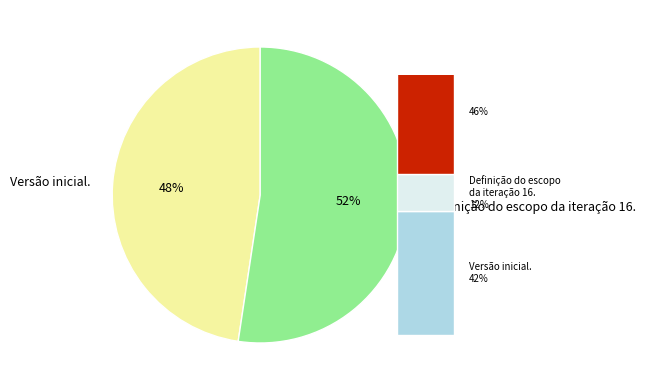

Does Versão inicial. account for over 50% of the chart?

No